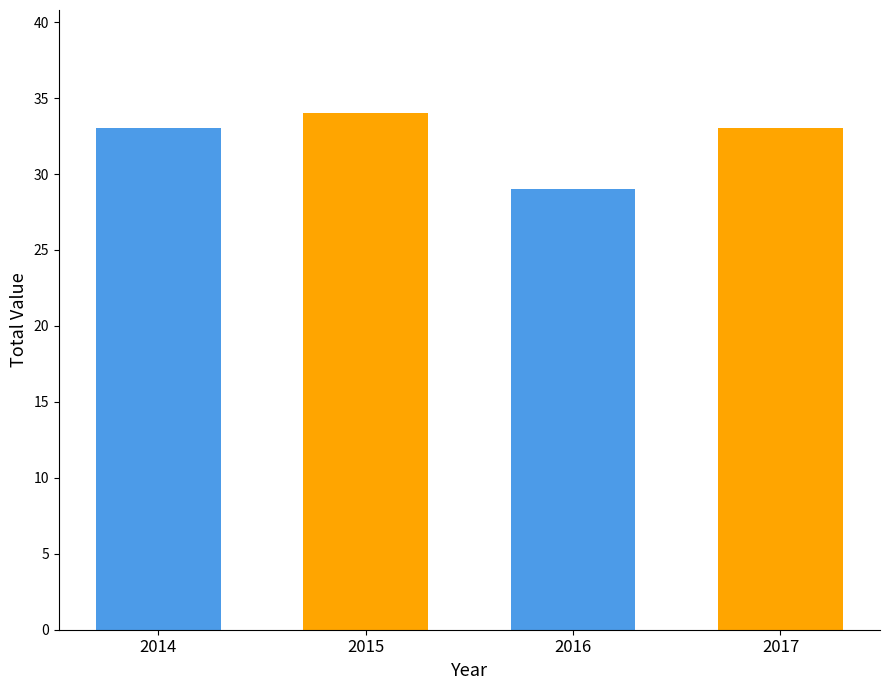

What is the change in value from 2015 to 2016?

-5